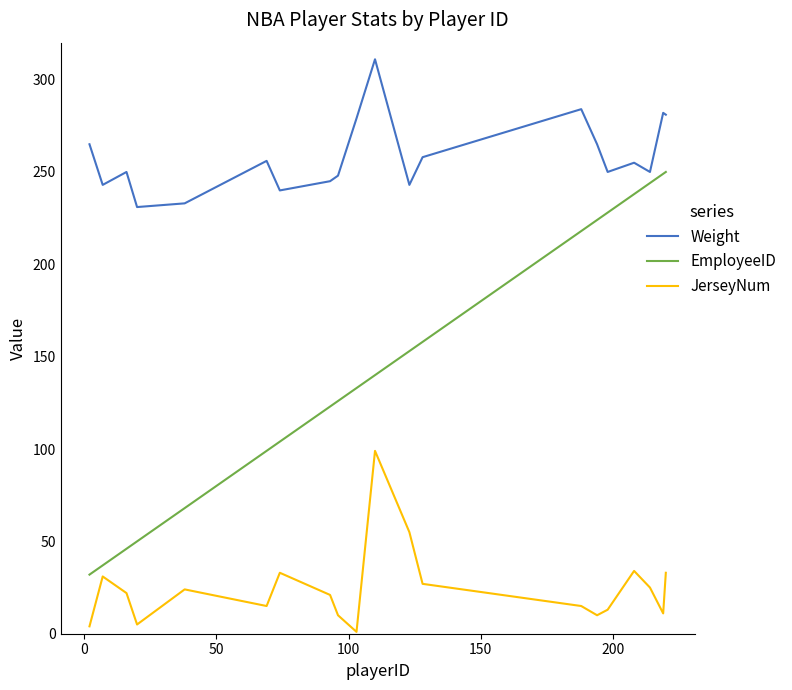

Does the chart have visible grid lines?

No